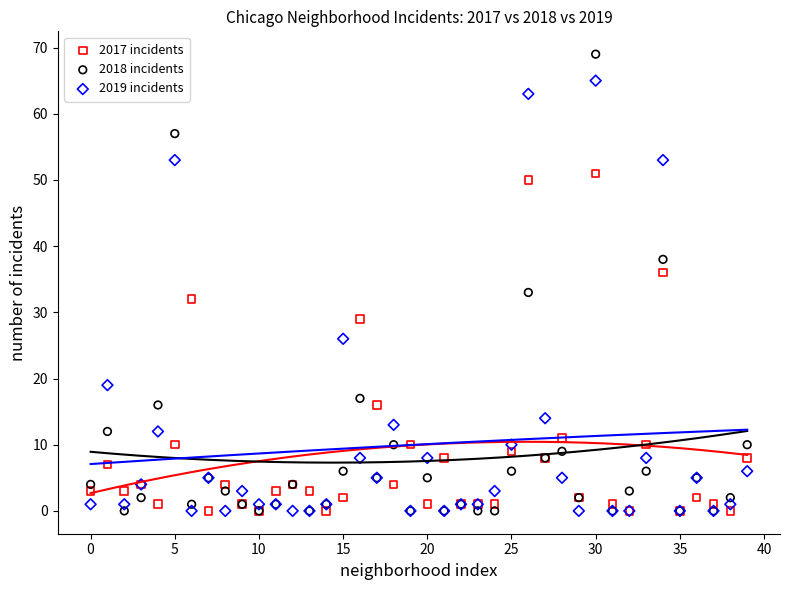

In the 2018 incidents series, what Y value is closest to 34?

33